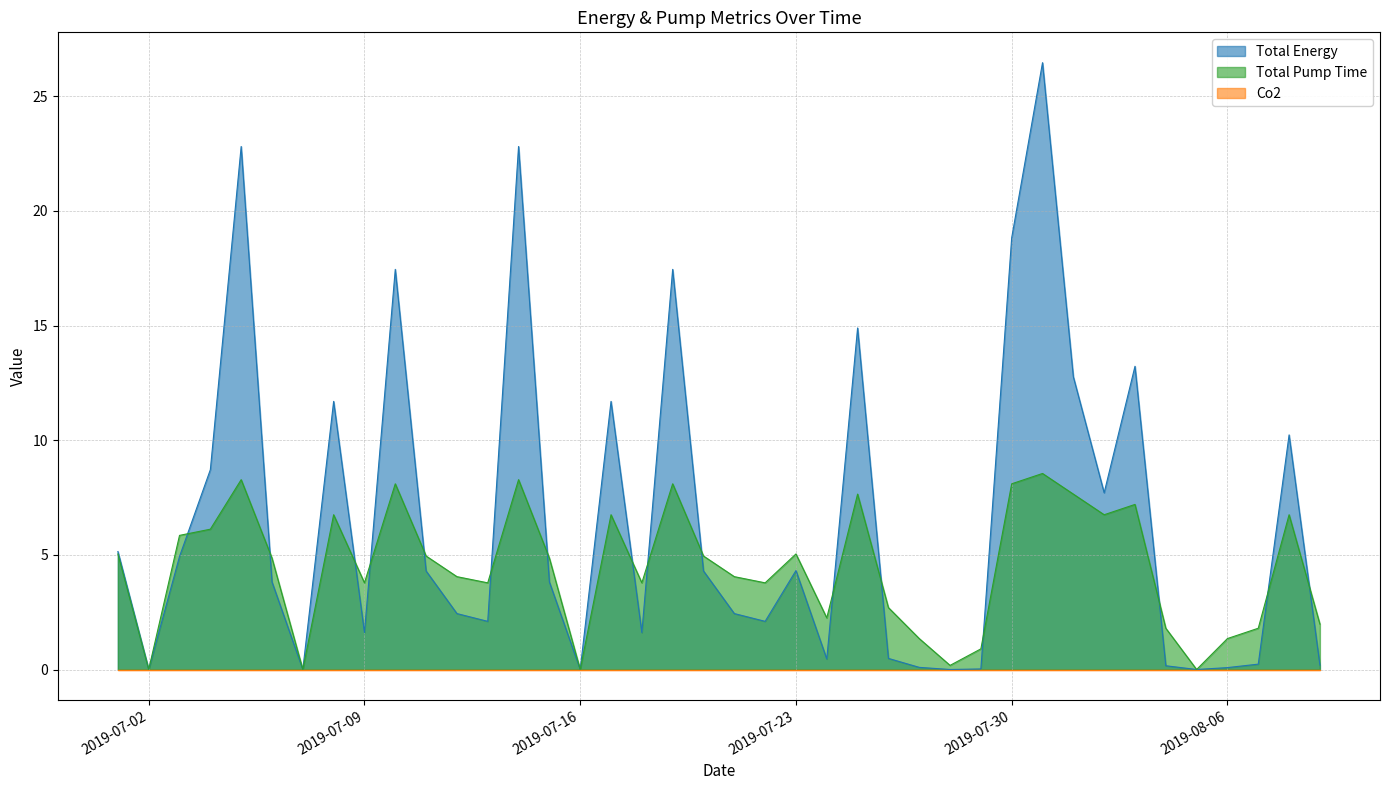

Where do Total Energy and Total Pump Time first cross each other?

2019-07-03 and 2019-07-04